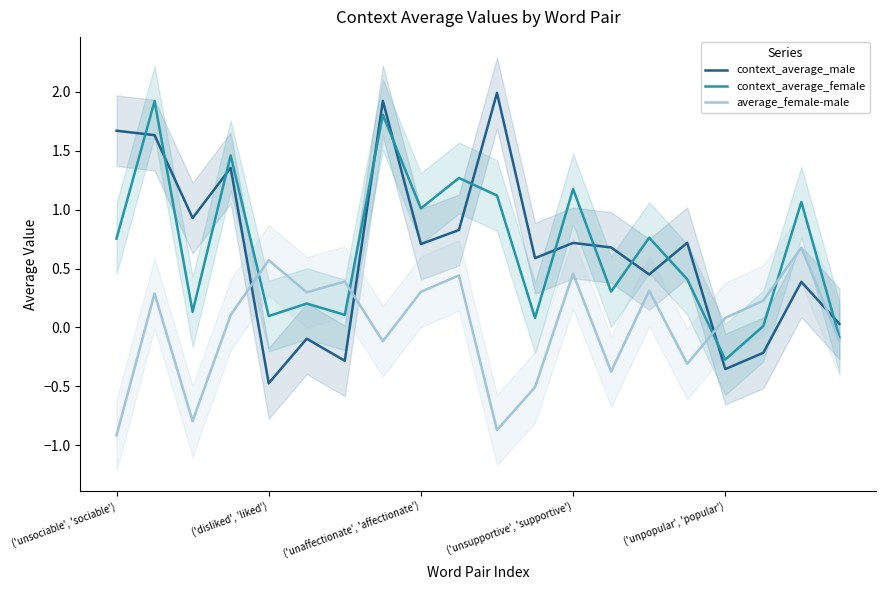

How many intersections are there between context_average_female and context_average_male?

12